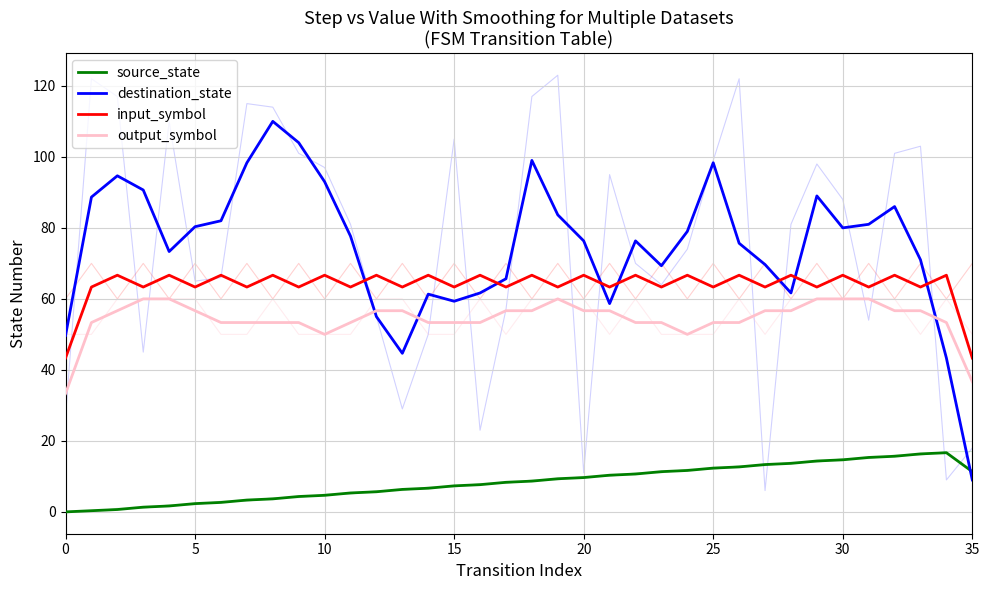

Which series has the largest total across all categories?

destination_state